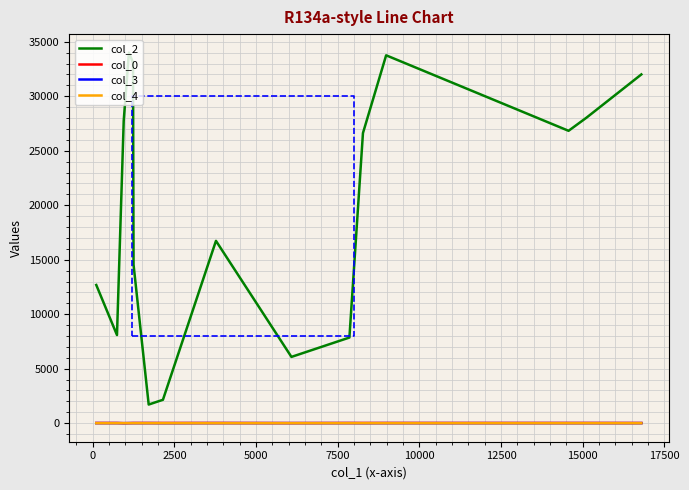

True or false: col_0 and col_3 intersect in this chart.

False